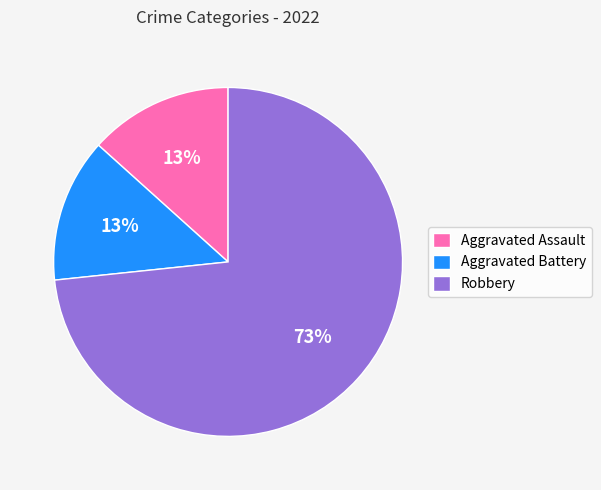

What is the largest slice in the pie chart?

Robbery